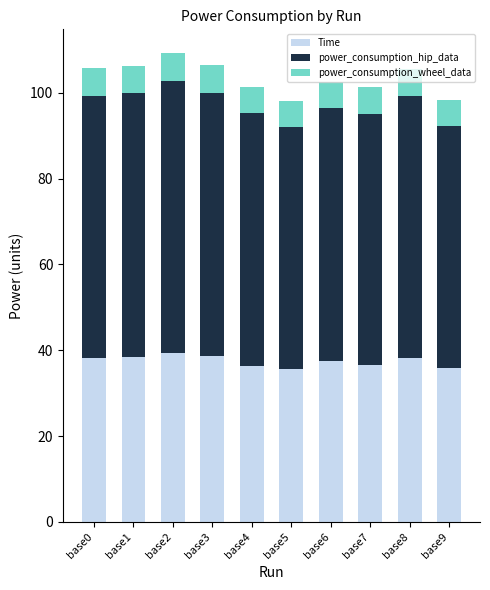

The Time series shows 58.6 at base4. True or false?

False